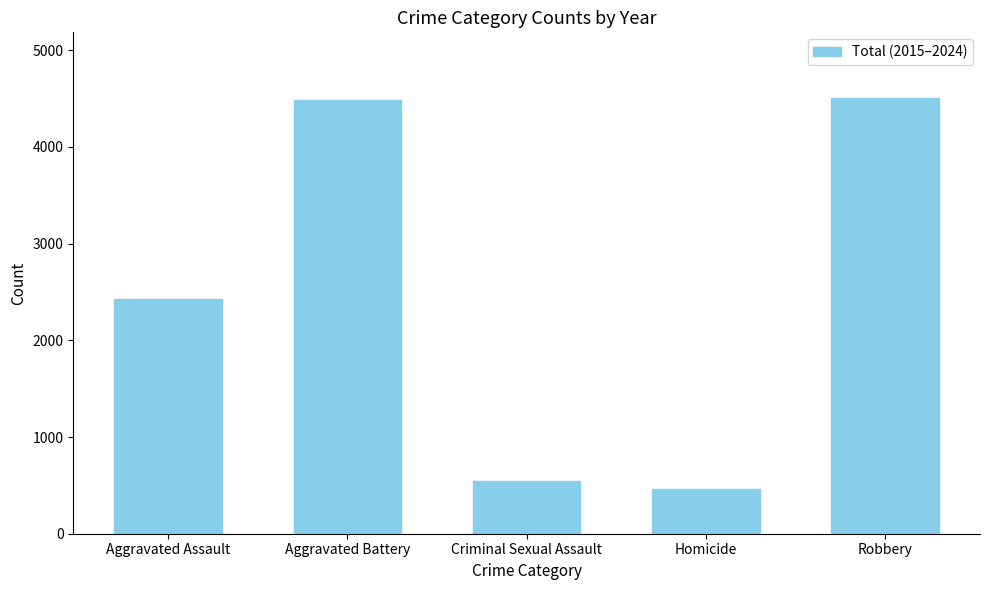

The value at Robbery is 4509. True or false?

True